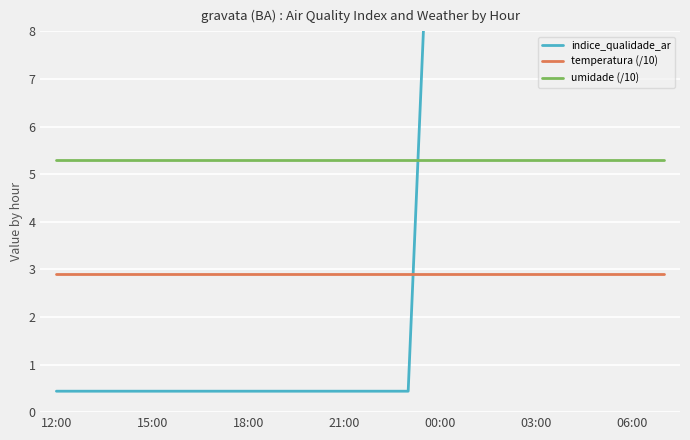

The value of indice_qualidade_ar at 19 is 19.8. True or false?

False